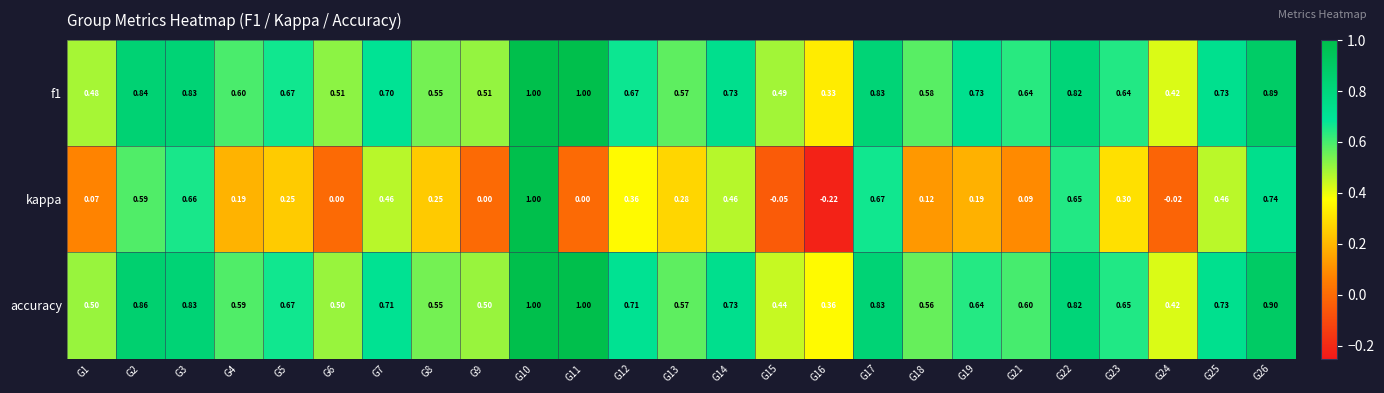

Between G7 and G18, which series saw the biggest shift?

kappa